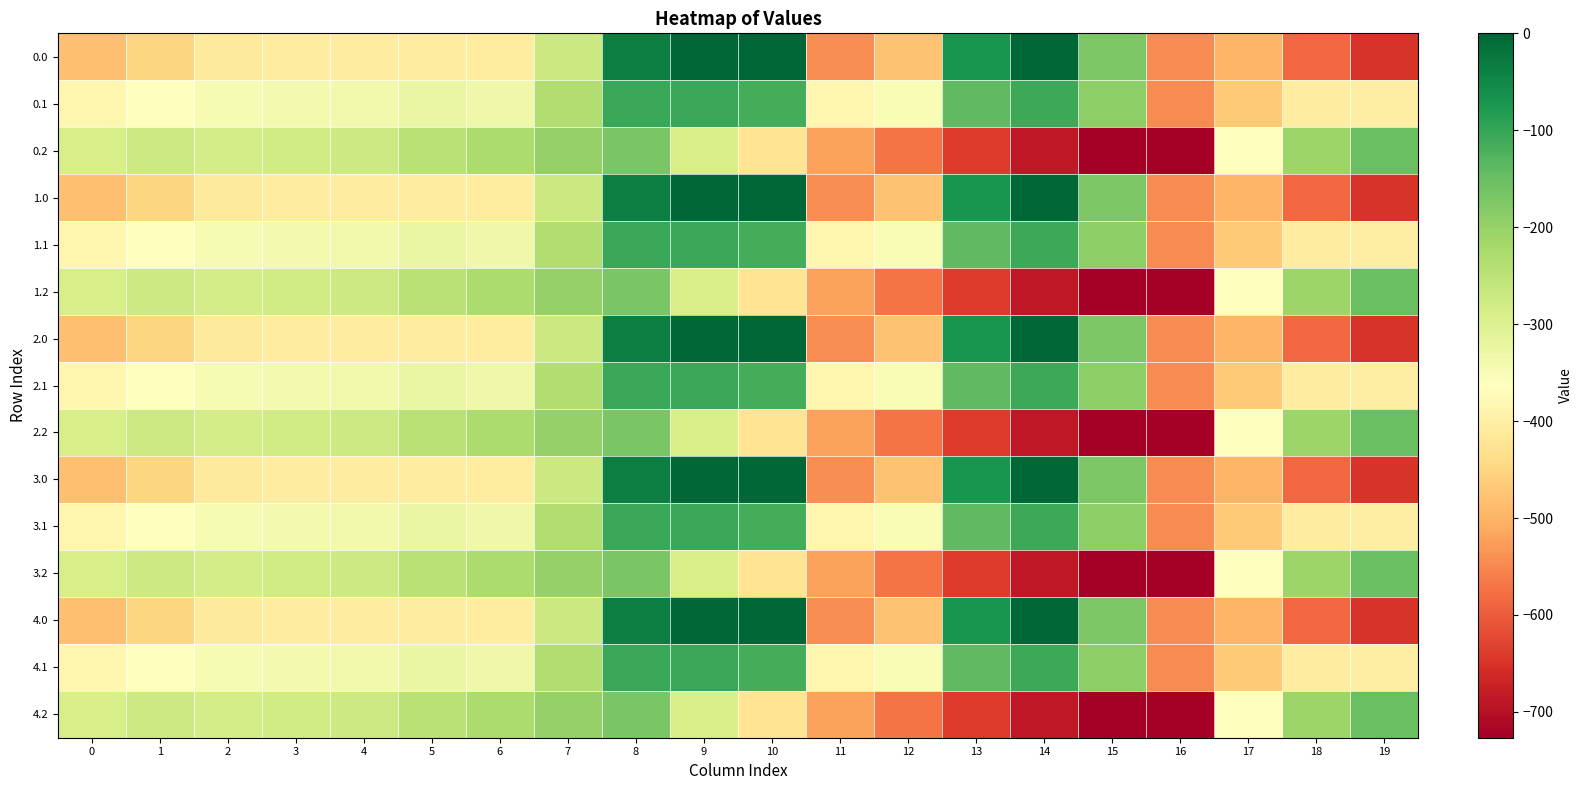

Rank the series at 12 from lowest to highest value.

0.2, 1.2, 2.2, 3.2, 4.2, 0.0, 1.0, 2.0, 3.0, 4.0, 0.1, 1.1, 2.1, 3.1, 4.1